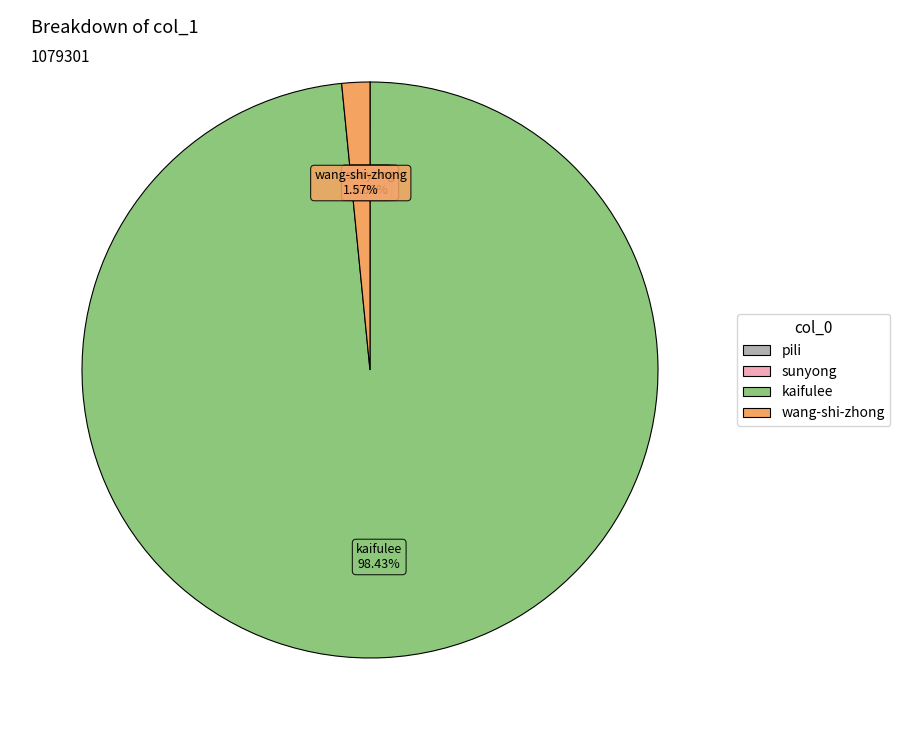

Which has a higher value, kaifulee or wang-shi-zhong?

kaifulee